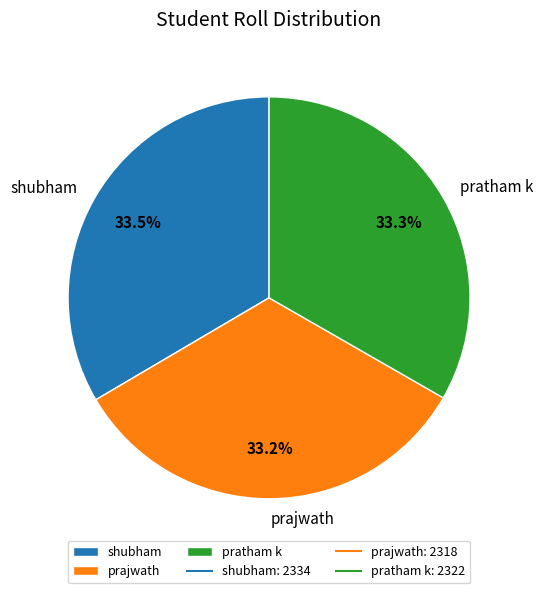

What is the ratio of the value at shubham to the value at pratham k?

1.0